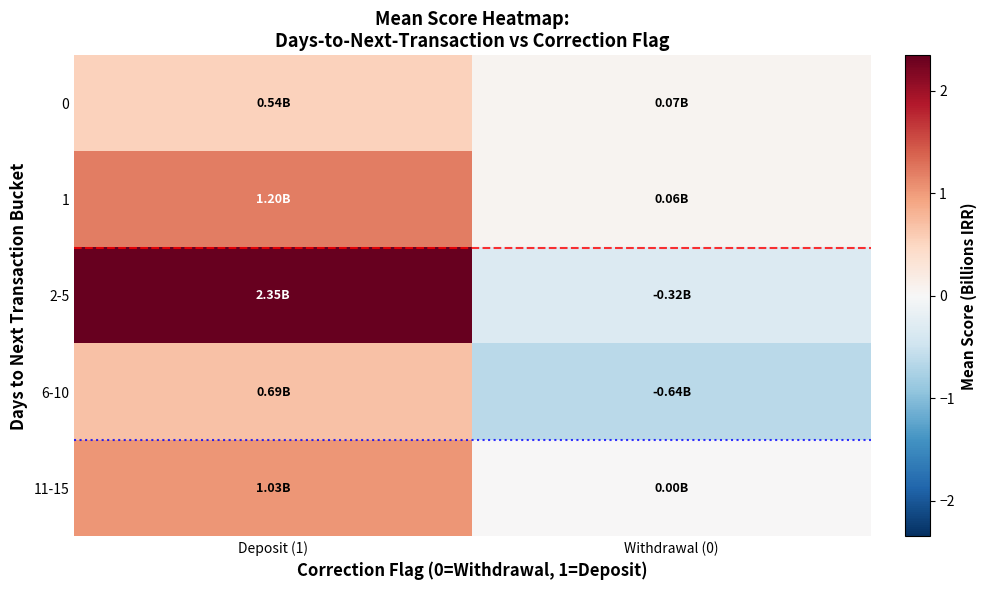

List the series in order of their peak value, lowest first.

0, 6-10, 11-15, 1, 2-5